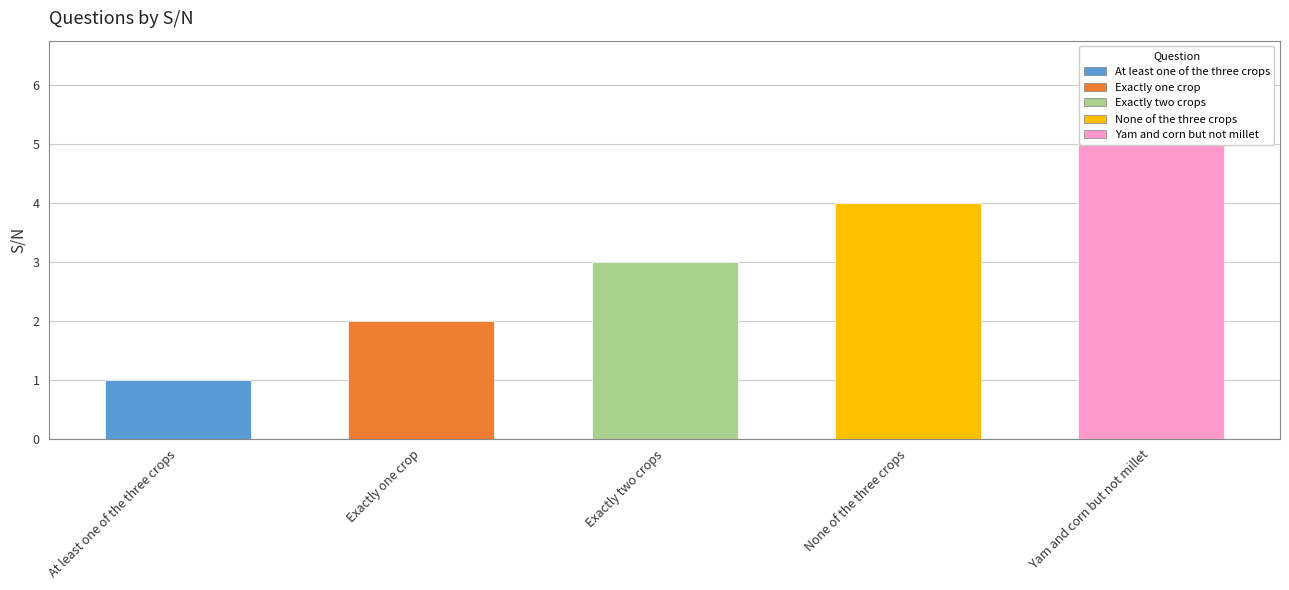

Rank the categories by value from highest to lowest.

Yam and corn but not millet, None of the three crops, Exactly two crops, Exactly one crop, At least one of the three crops